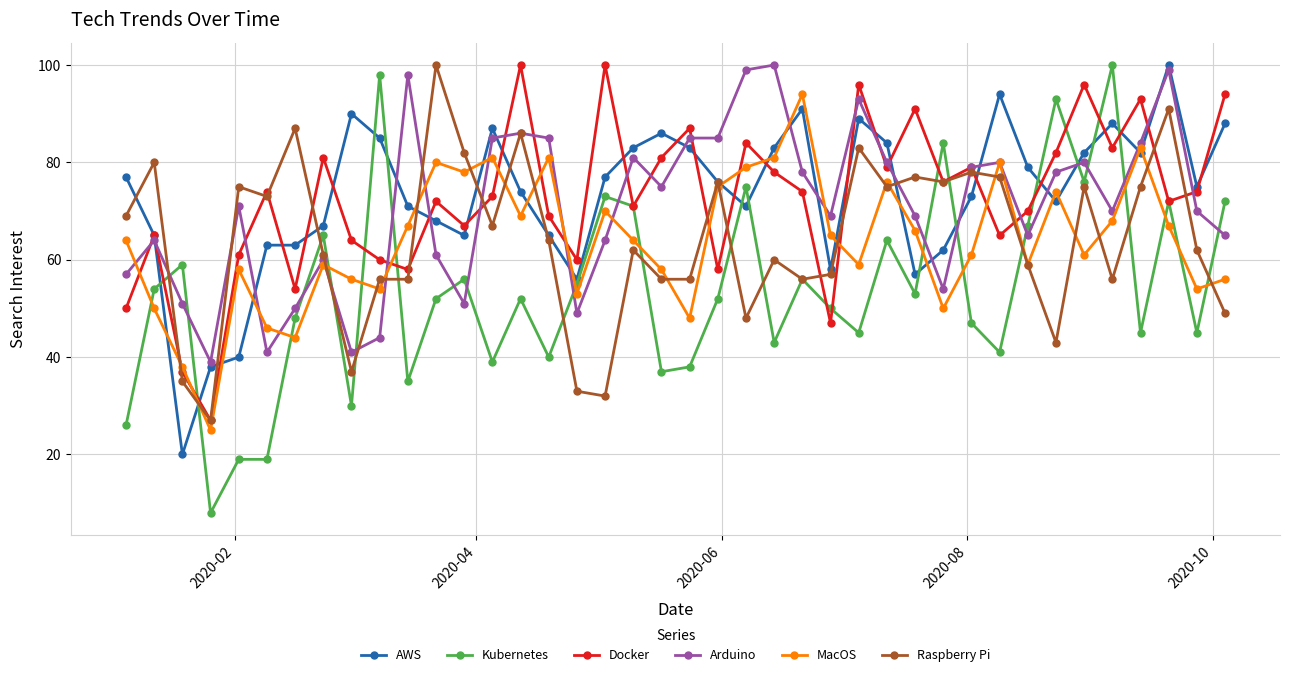

Which series ends up on top after the final intersection of Docker and MacOS?

Docker